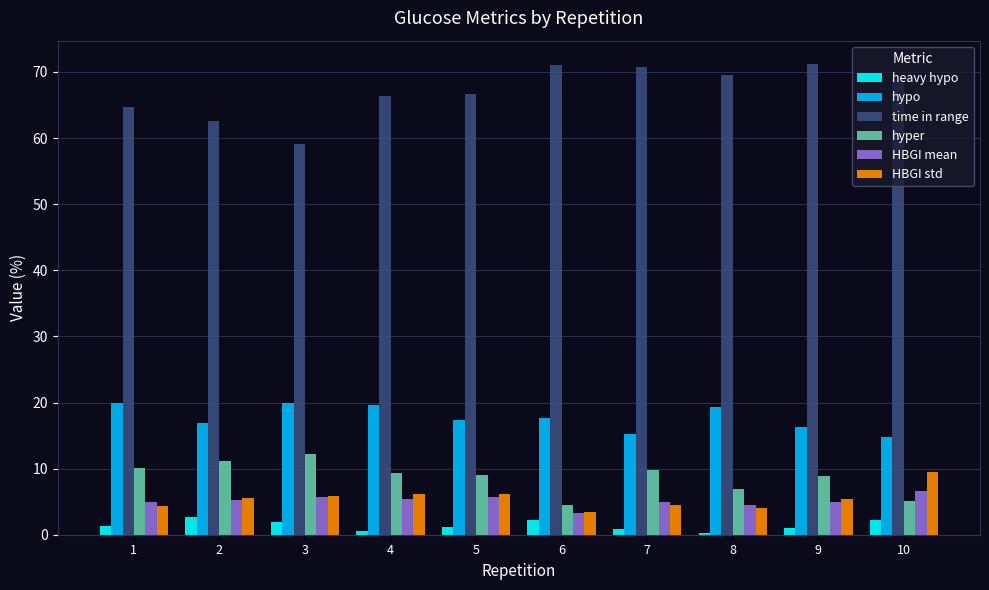

How many bars are there in each group?

6